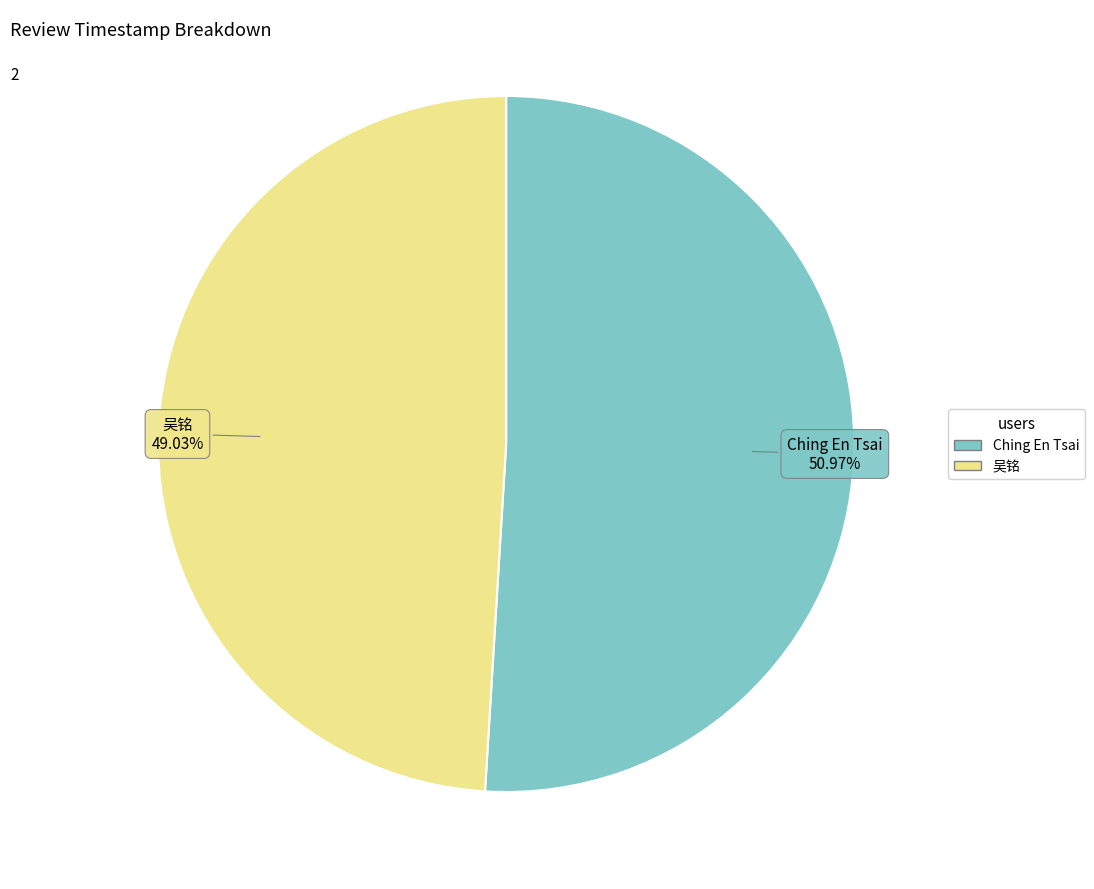

What percentage is the Ching En Tsai slice, to the nearest percent?

51%